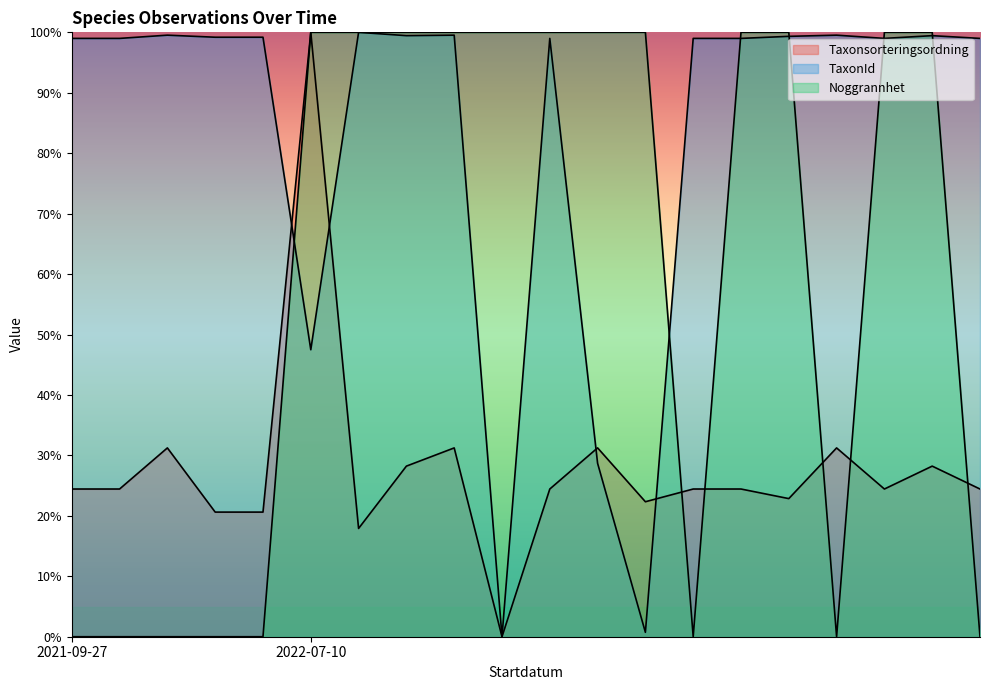

Is it true that Noggrannhet equals 100.0 at 2022-07-10?

True